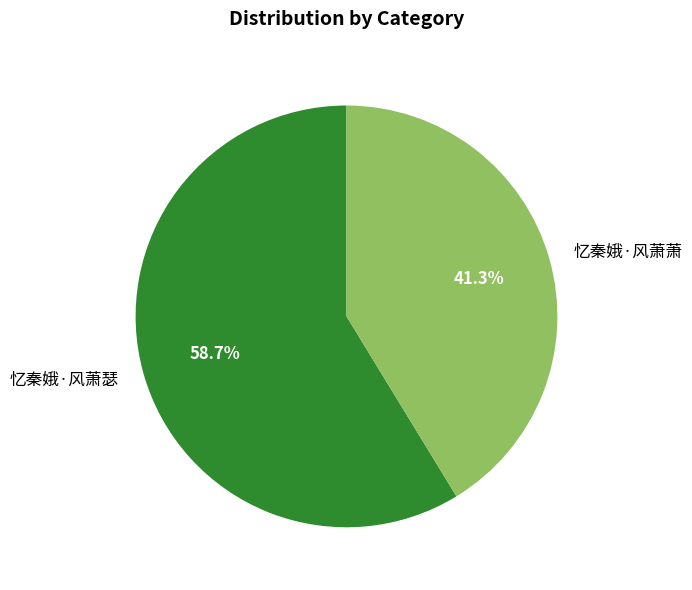

To the nearest percent, what portion does 忆秦娥·风萧瑟 represent?

59%